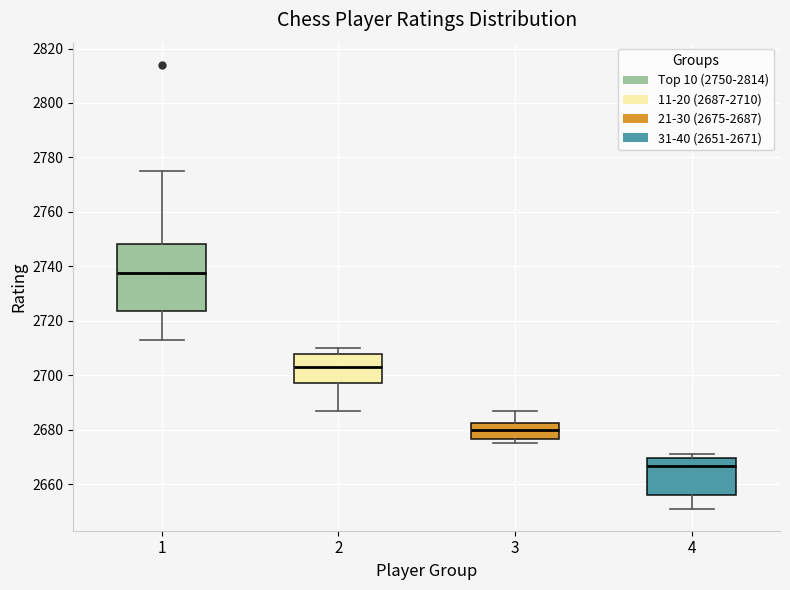

Where is the upper edge of the box at x = 3 on the y-axis? The values are not printed on the chart, so give them approximately, as read against the axis.

2682